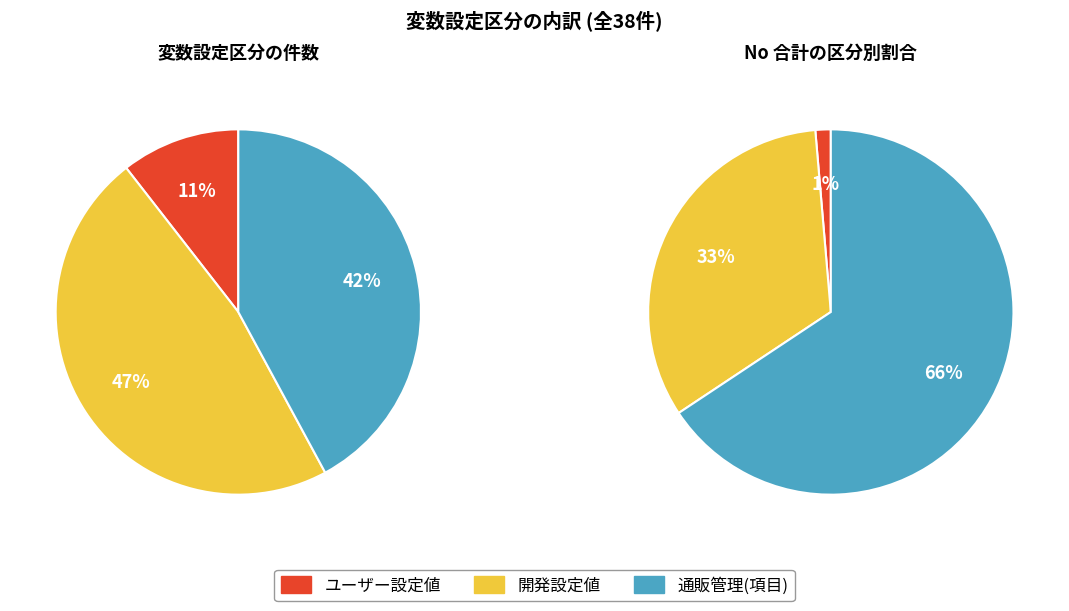

What is the largest slice in the pie chart?

開発設定値